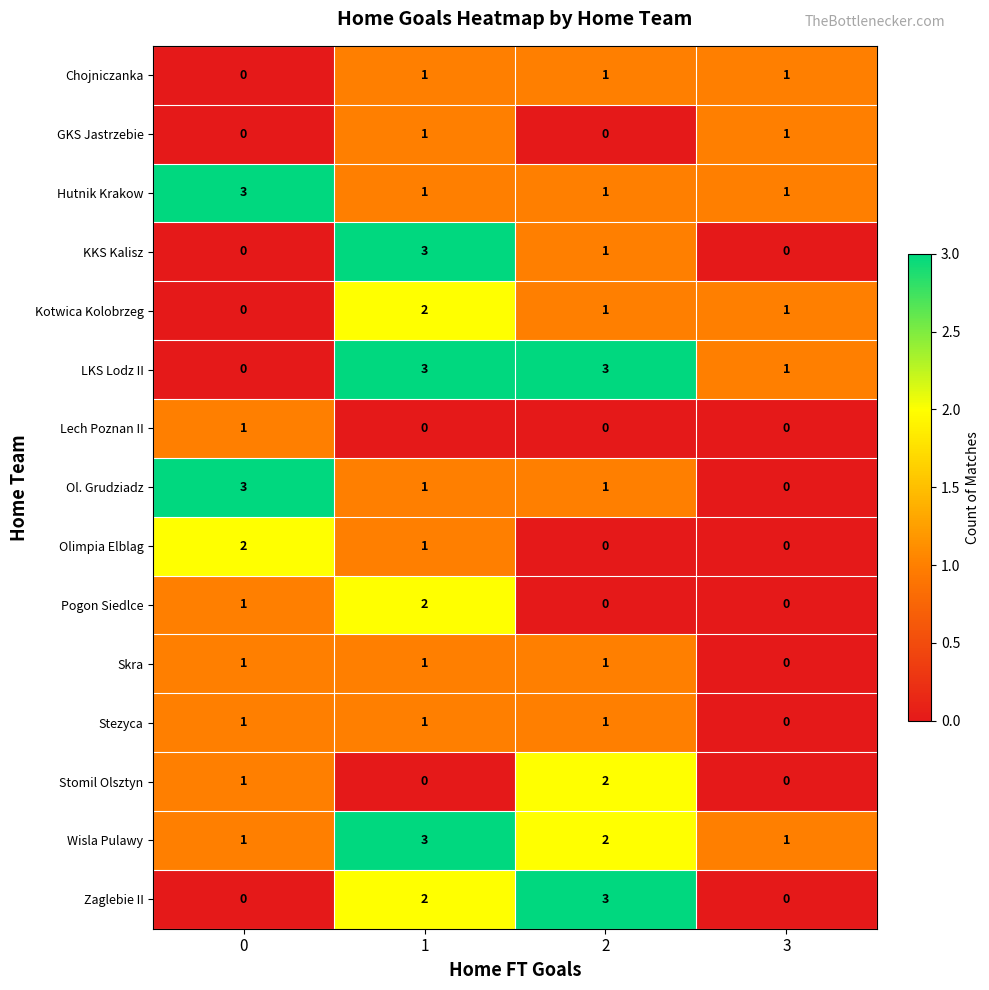

What is the greatest value displayed?

3